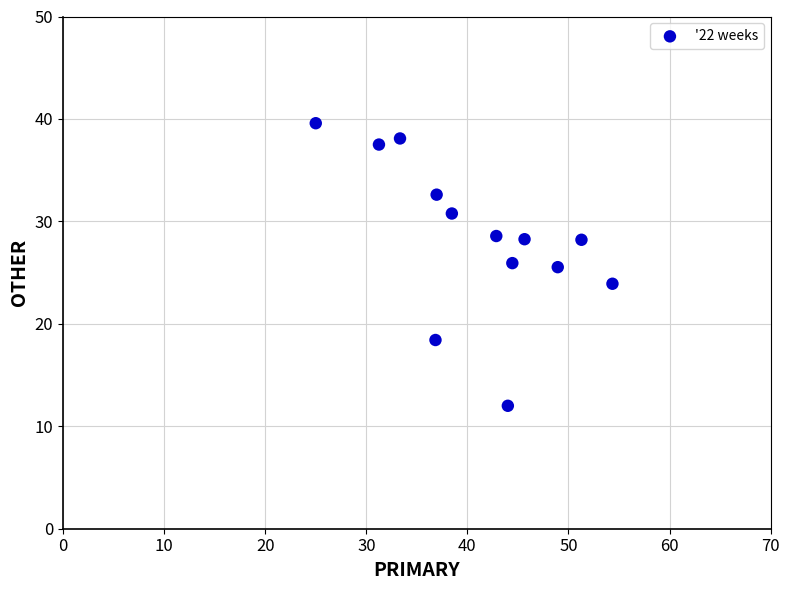

What is the range of X values (max minus min)?

29.3